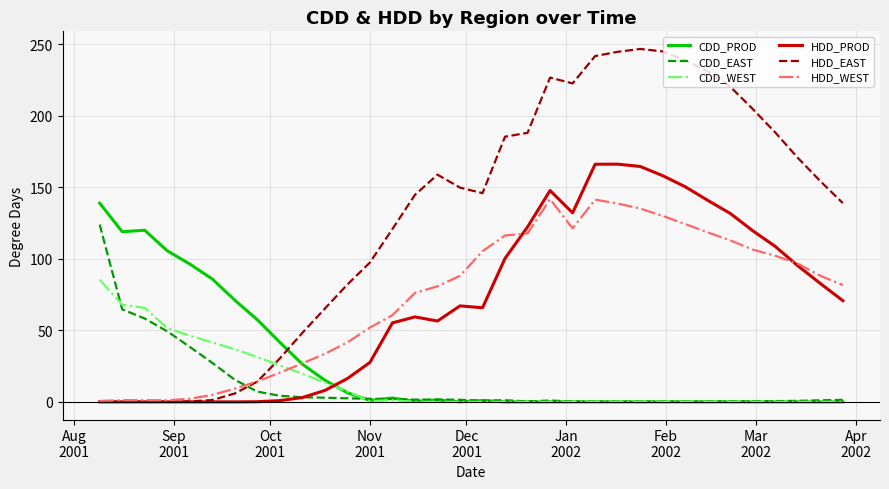

True or false: CDD_PROD and HDD_PROD intersect in this chart.

True